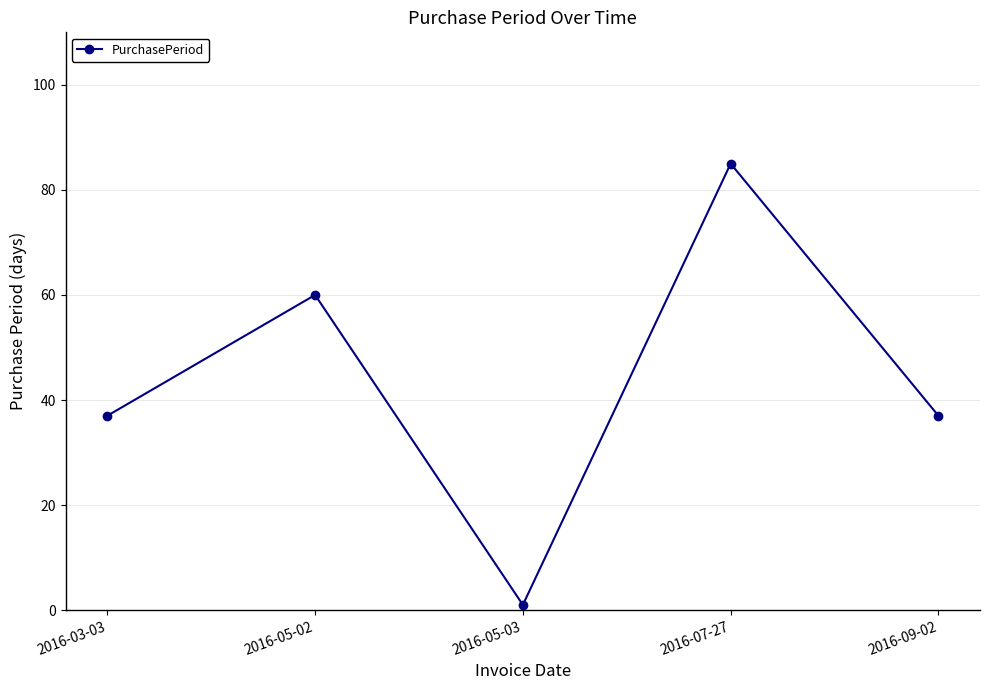

How many values are between 37 and 60?

3